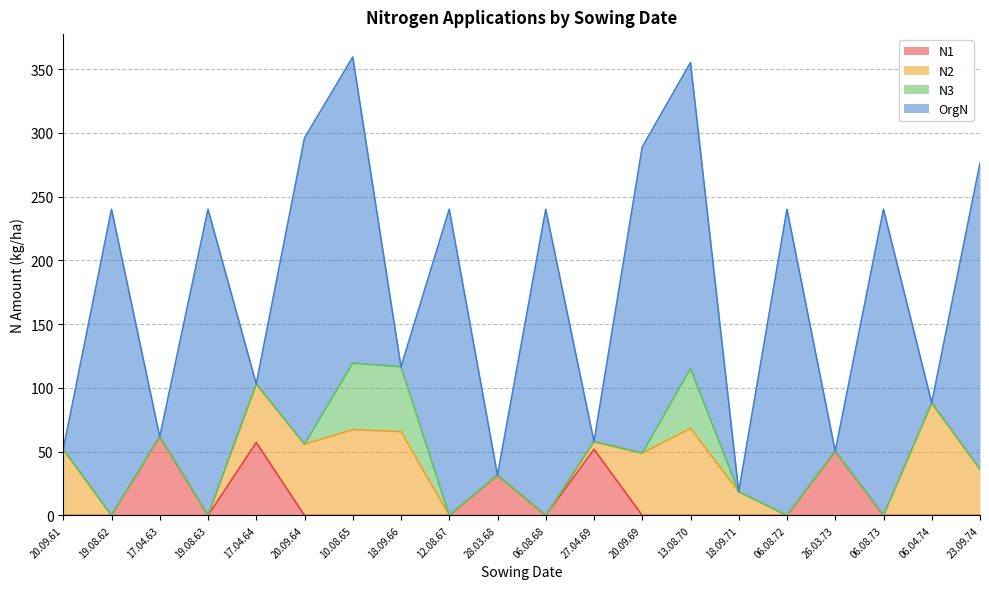

Reading left to right, extract all data points from this chart.

N1: 20.09.61=0.0	19.08.62=0.0	17.04.63=61.7	19.08.63=0.0	17.04.64=57.2	20.09.64=0.0	10.08.65=0.0	18.09.66=0.0	12.08.67=0.0	28.03.68=31.5	06.08.68=0.0	27.04.69=51.9	20.09.69=0.0	13.08.70=0.0	18.09.71=0.0	06.08.72=0.0	26.03.73=50.3	06.08.73=0.0	06.04.74=0.0	23.09.74=0.0
N2: 20.09.61=51.8	19.08.62=0.0	17.04.63=0.0	19.08.63=0.0	17.04.64=45.9	20.09.64=55.9	10.08.65=67.2	18.09.66=65.7	12.08.67=0.0	28.03.68=0.0	06.08.68=0.0	27.04.69=6.0	20.09.69=48.8	13.08.70=68.3	18.09.71=18.6	06.08.72=0.0	26.03.73=0.0	06.08.73=0.0	06.04.74=88.2	23.09.74=36.2
N3: 20.09.61=0.0	19.08.62=0.0	17.04.63=0.0	19.08.63=0.0	17.04.64=0.0	20.09.64=0.0	10.08.65=52.2	18.09.66=50.8	12.08.67=0.0	28.03.68=0.0	06.08.68=0.0	27.04.69=0.0	20.09.69=0.0	13.08.70=46.8	18.09.71=0.0	06.08.72=0.0	26.03.73=0.0	06.08.73=0.0	06.04.74=0.0	23.09.74=0.0
OrgN: 20.09.61=0.0	19.08.62=240.0	17.04.63=0.0	19.08.63=240.0	17.04.64=0.0	20.09.64=240.0	10.08.65=240.0	18.09.66=0.0	12.08.67=240.0	28.03.68=0.0	06.08.68=240.0	27.04.69=0.0	20.09.69=240.0	13.08.70=240.0	18.09.71=0.0	06.08.72=240.0	26.03.73=0.0	06.08.73=240.0	06.04.74=0.0	23.09.74=240.0